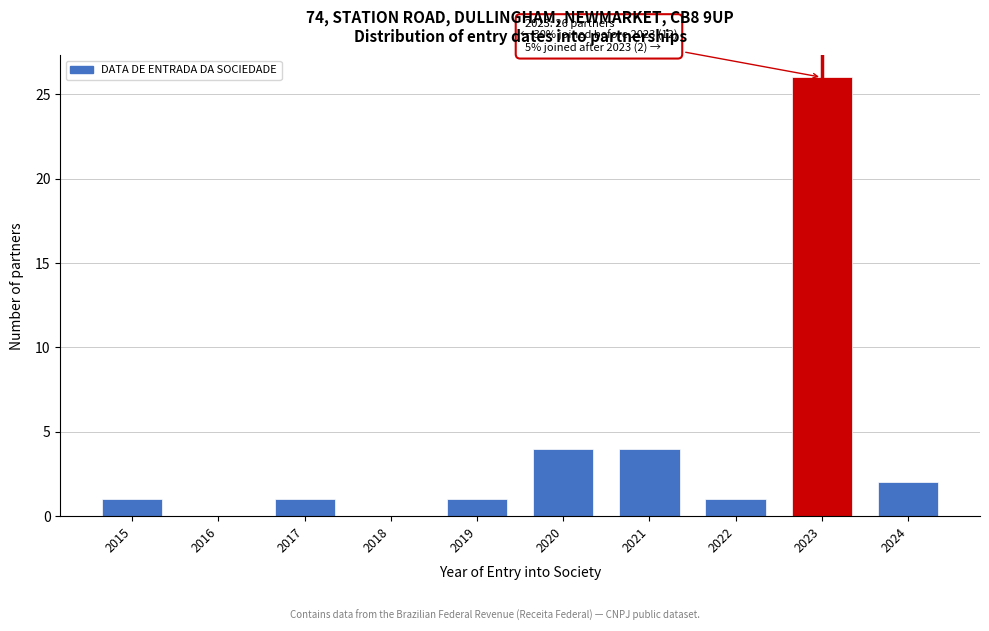

Reading left to right, what are all the values shown in this chart?

2015=1	2016=0	2017=1	2018=0	2019=1	2020=4	2021=4	2022=1	2023=26	2024=2